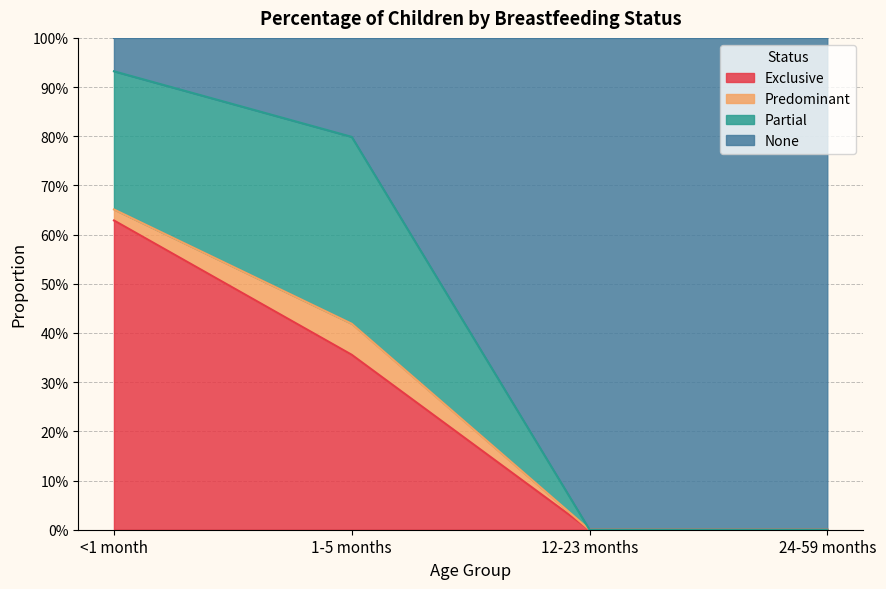

How many Exclusive values are between 0 and 1?

4